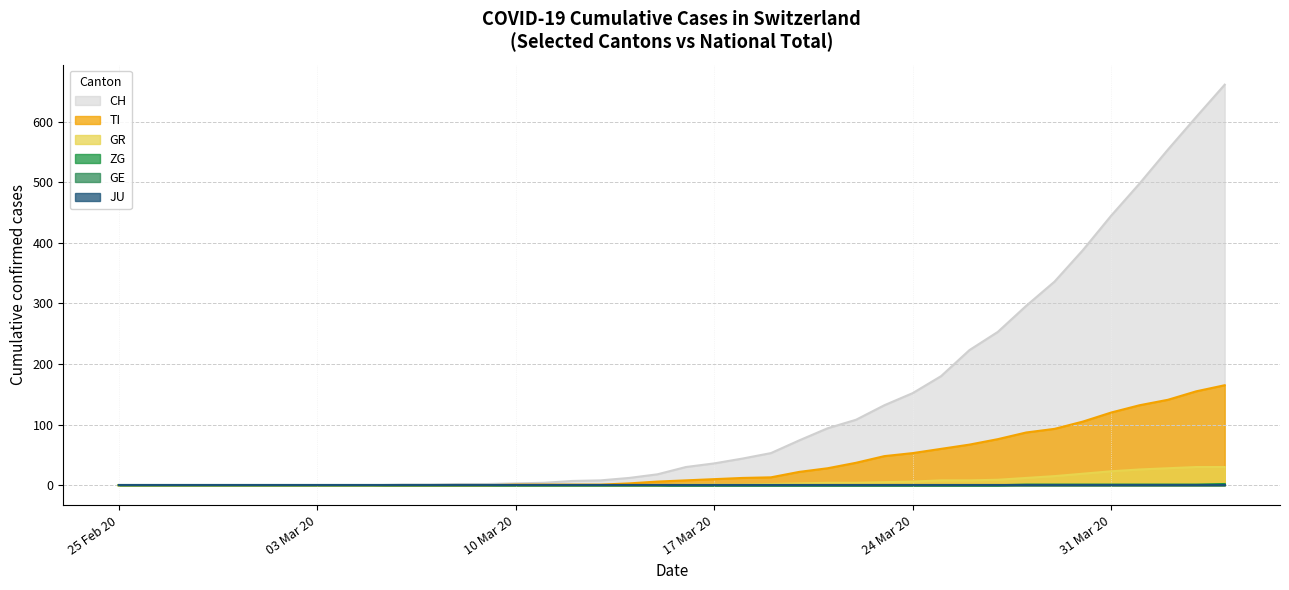

At which category is the sum across all series the highest?

2020-04-04